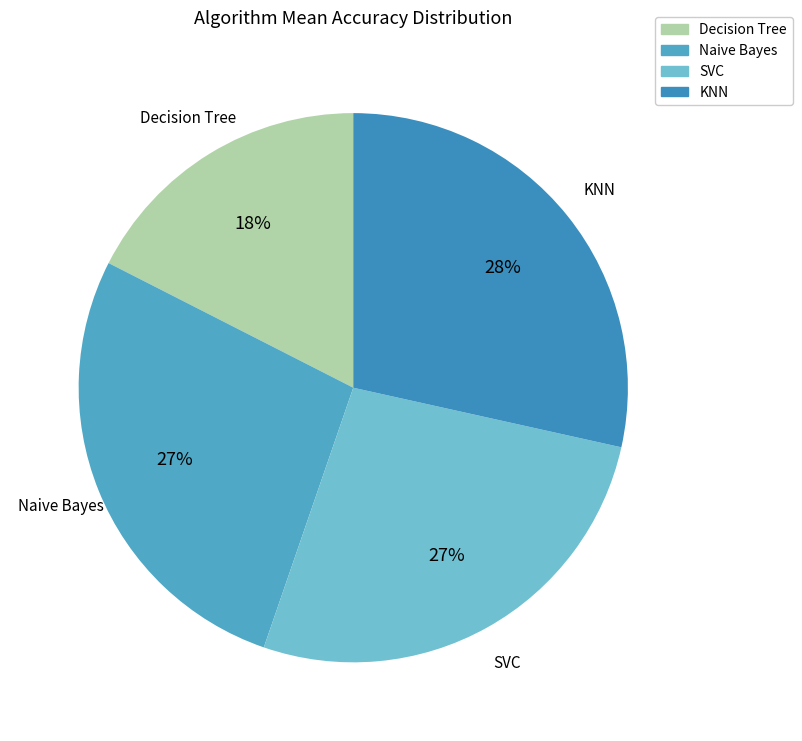

Is the sum of Decision Tree and SVC greater than half?

No